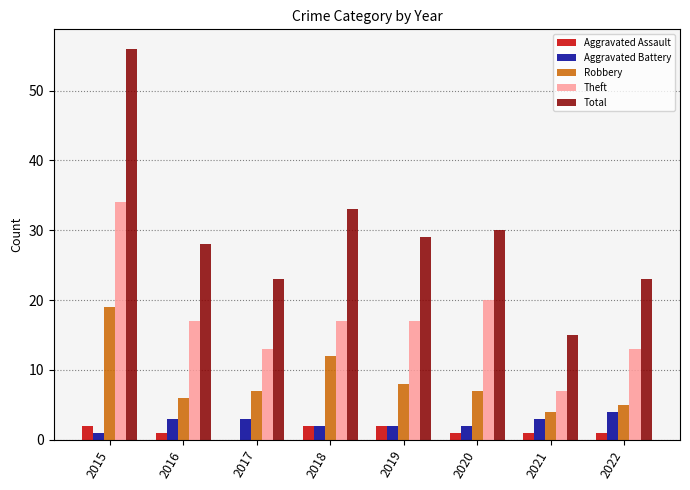

What is the average value of the Theft series?

17